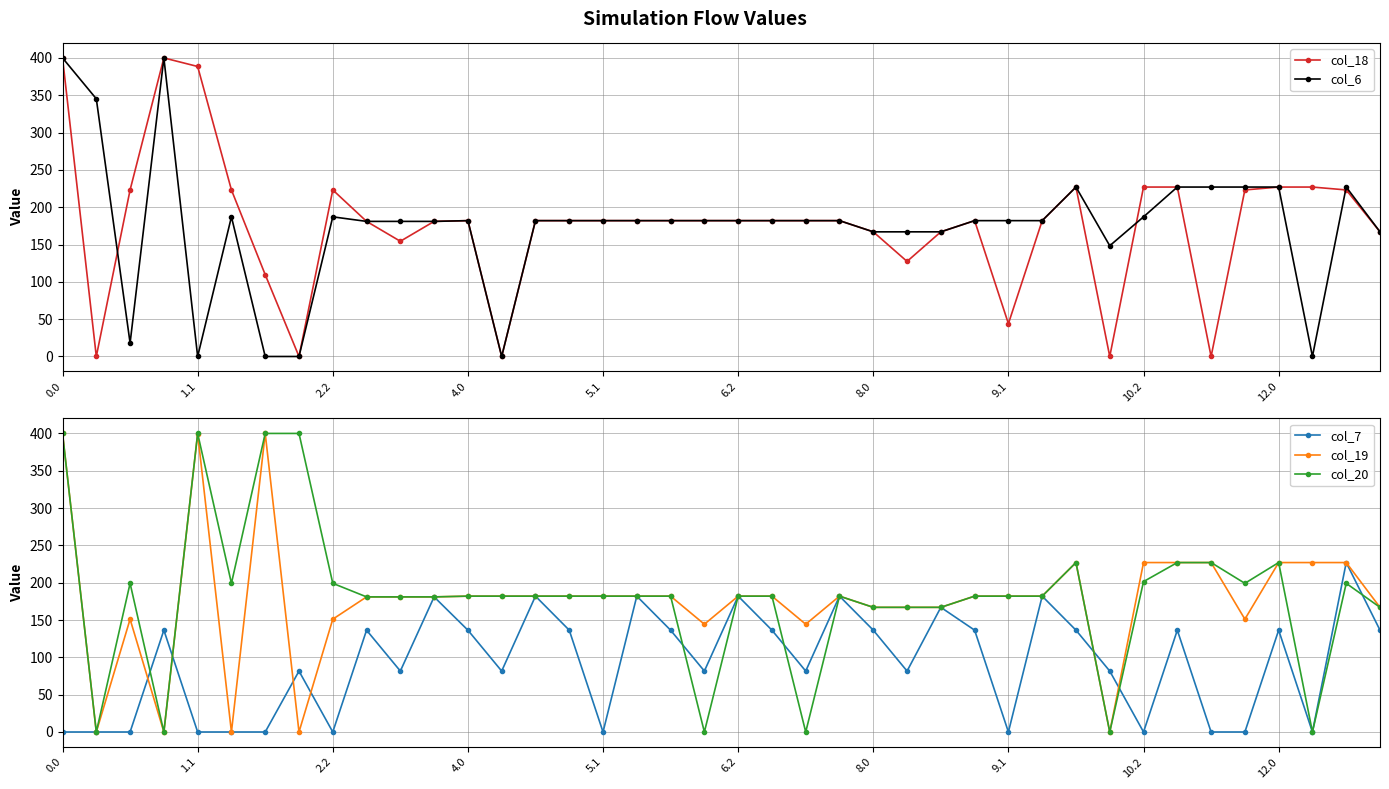

The value of col_6 at 30 is 227.0. True or false?

True